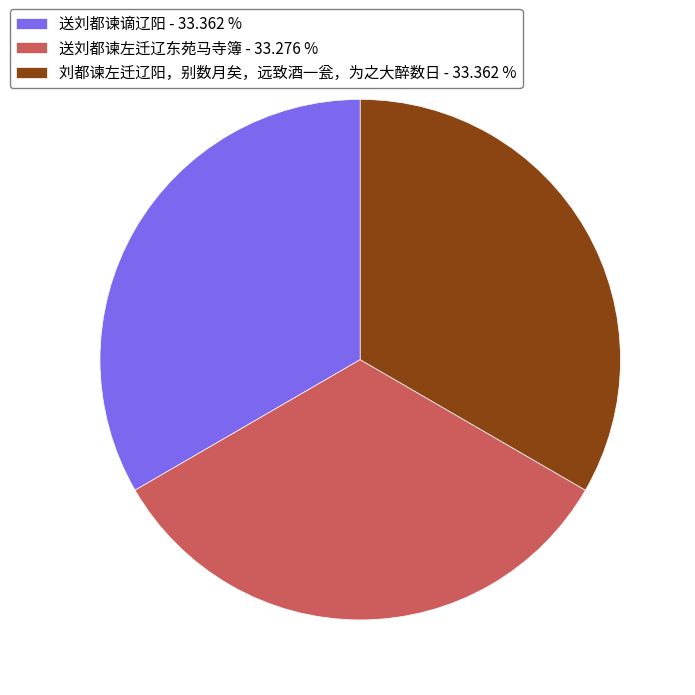

How many slices are in this pie chart?

3